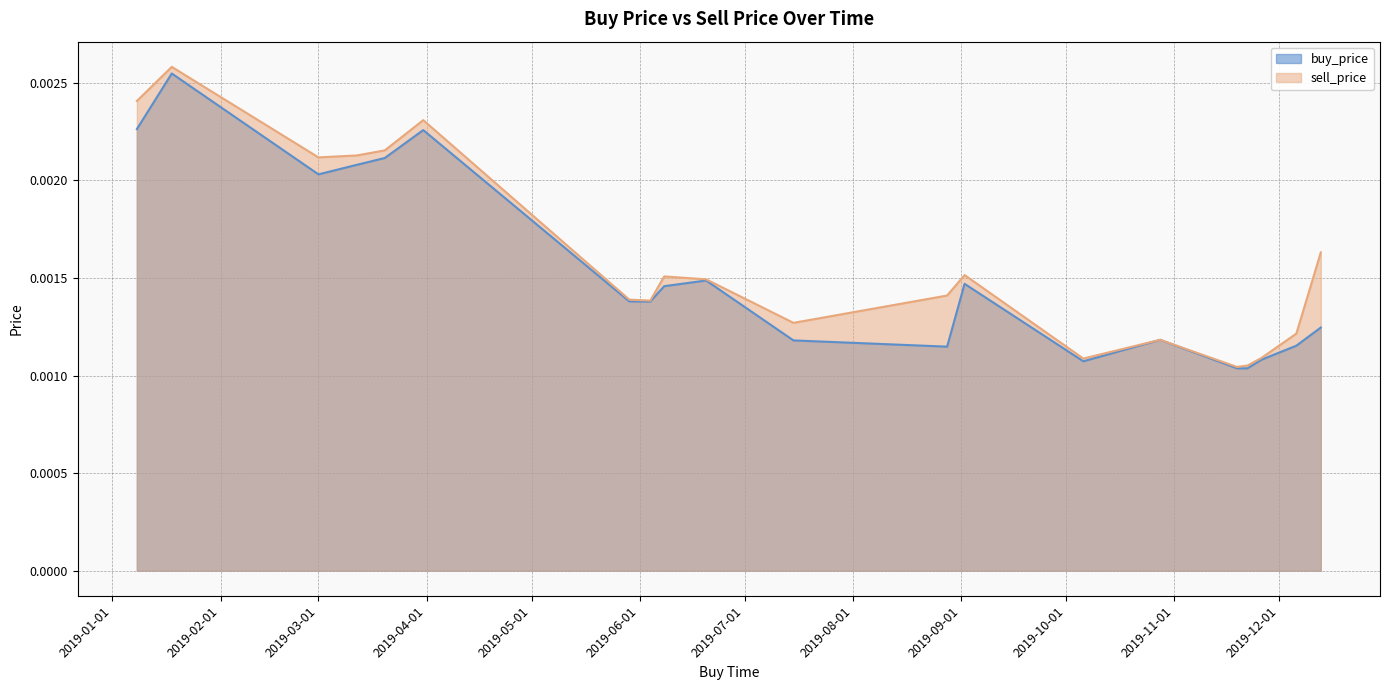

True or false: sell_price and buy_price cross at least once.

False